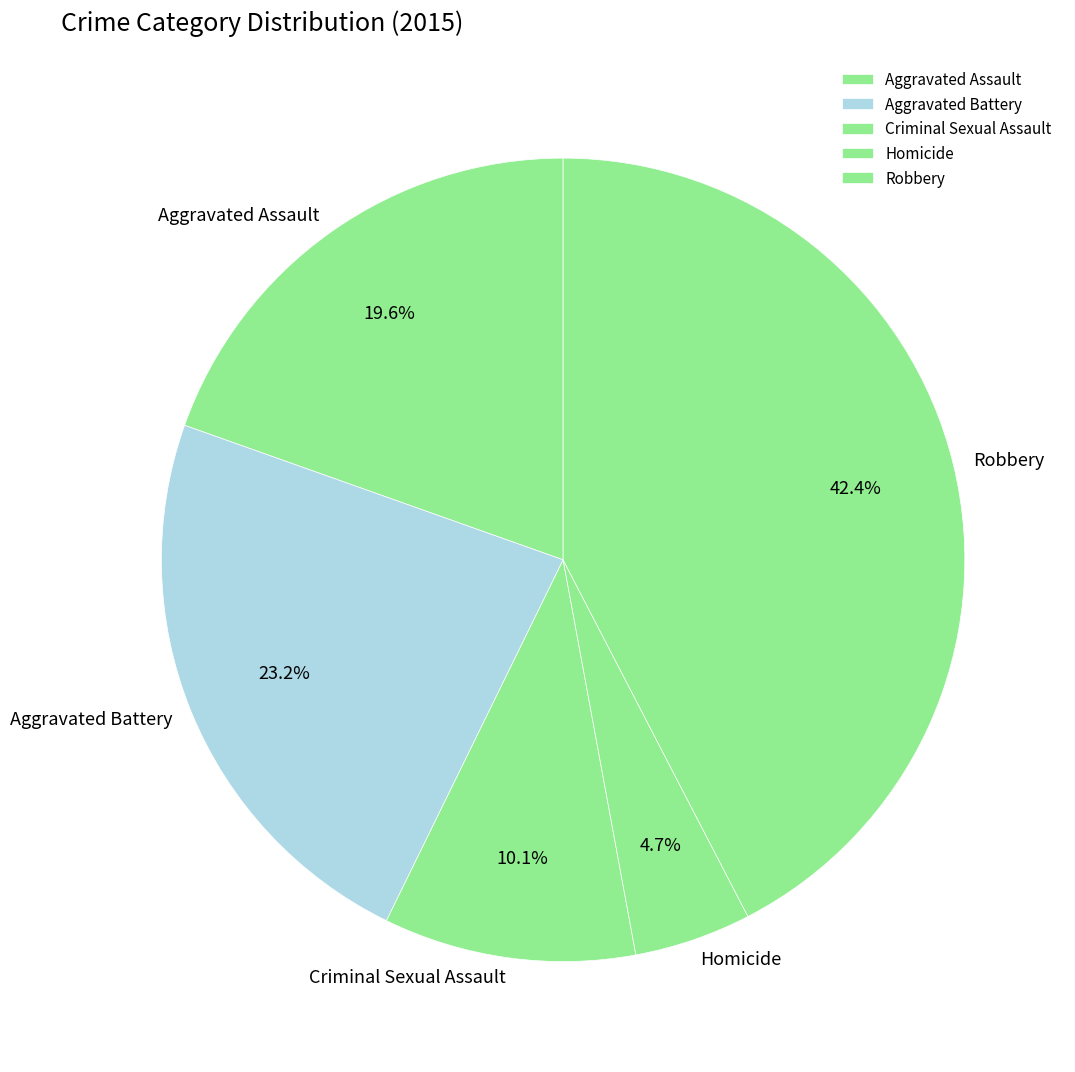

What is the largest slice in the pie chart?

Robbery